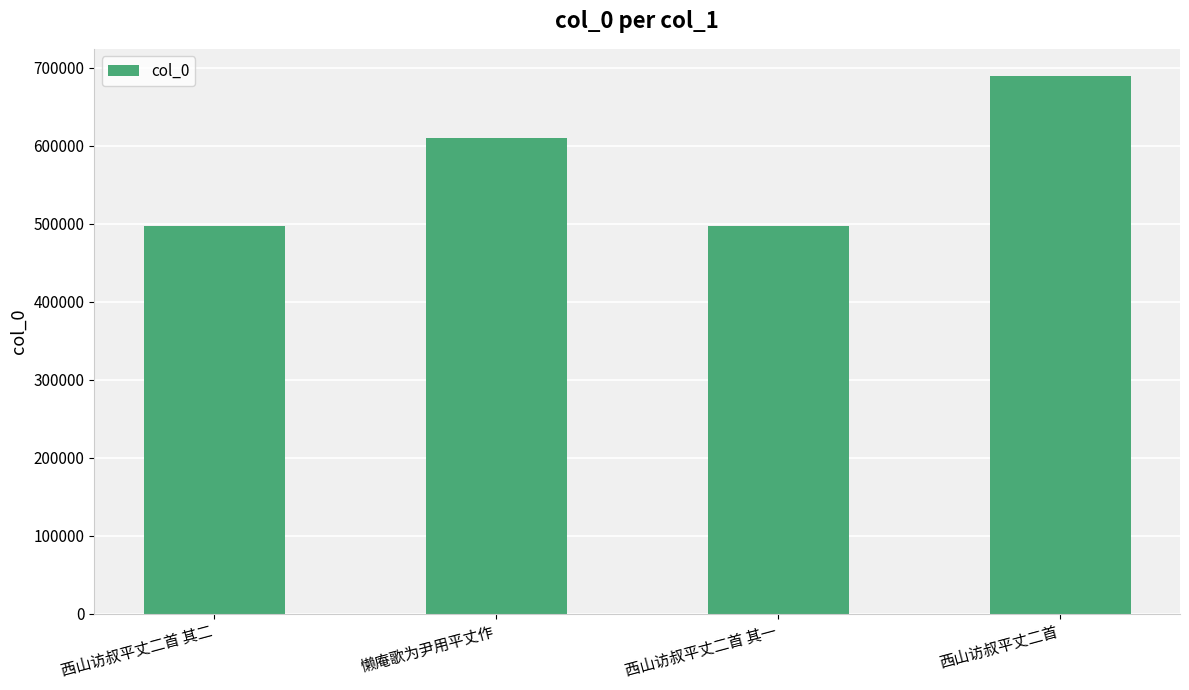

Where is the data nearest to the value 593406?

懒庵歌为尹用平丈作